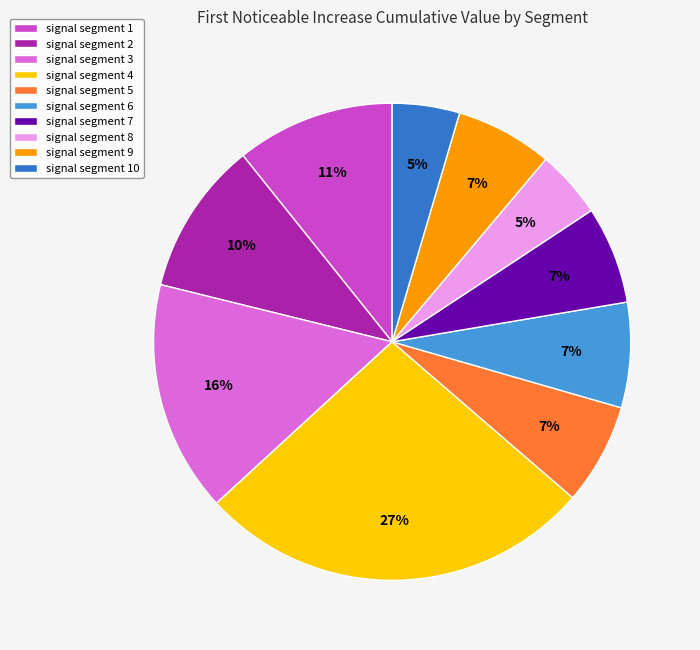

True or false: signal segment 4 accounts for 27% of the total.

True